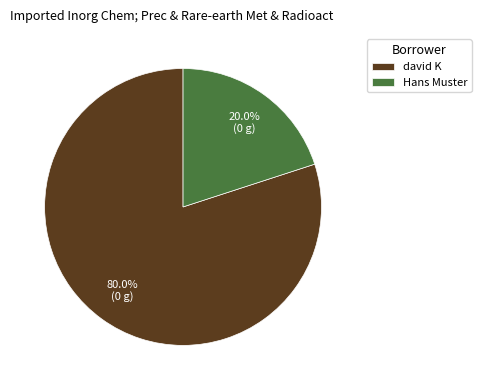

To the nearest percent, what is the combined percentage of Hans Muster and david K?

100%